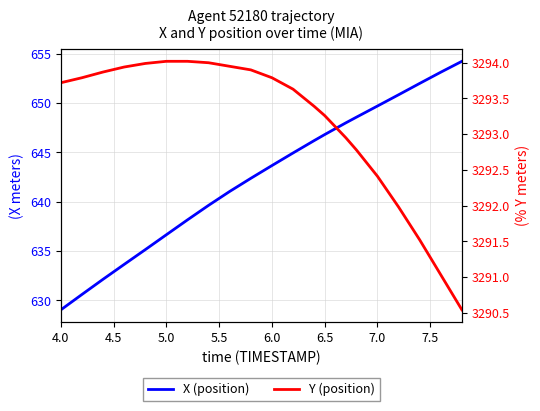

At which category does the chart reach its minimum across all series?

4.0